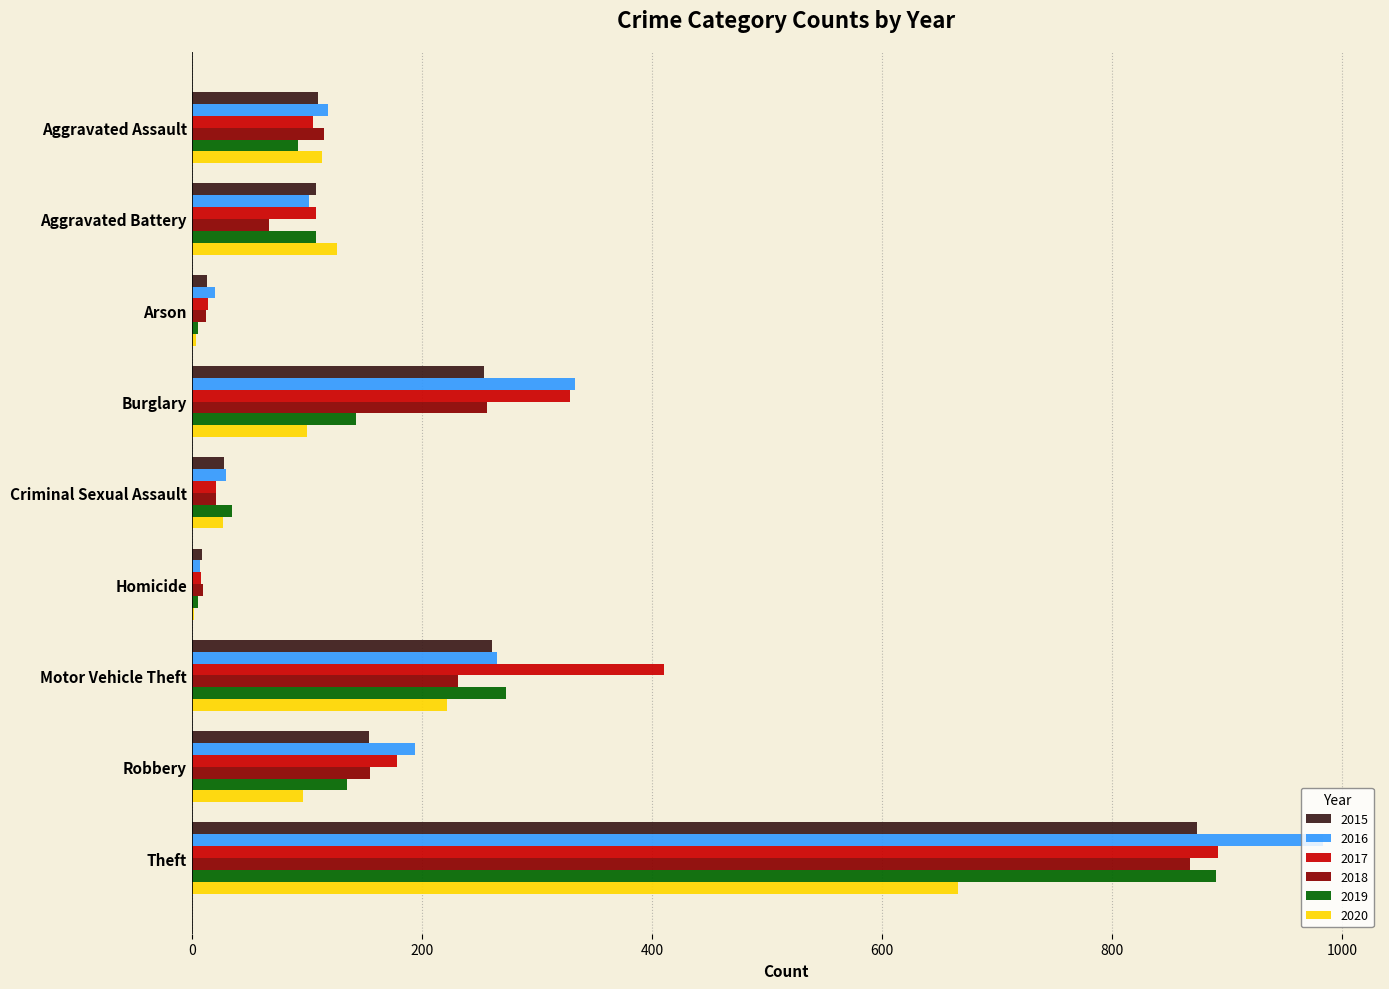

Read the 2019 value at Robbery.

135